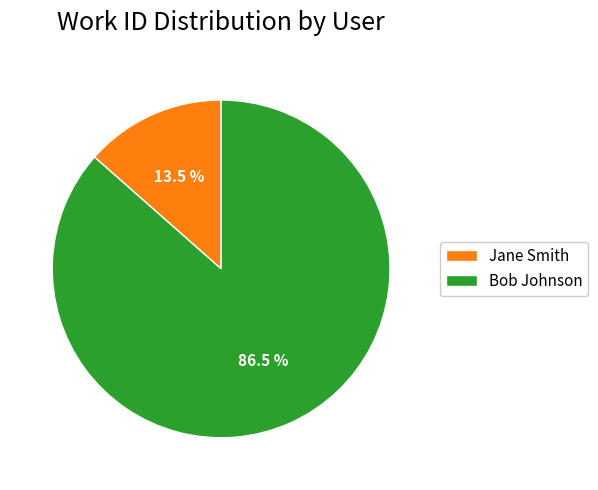

What portion of the pie excludes Bob Johnson?

13.5%